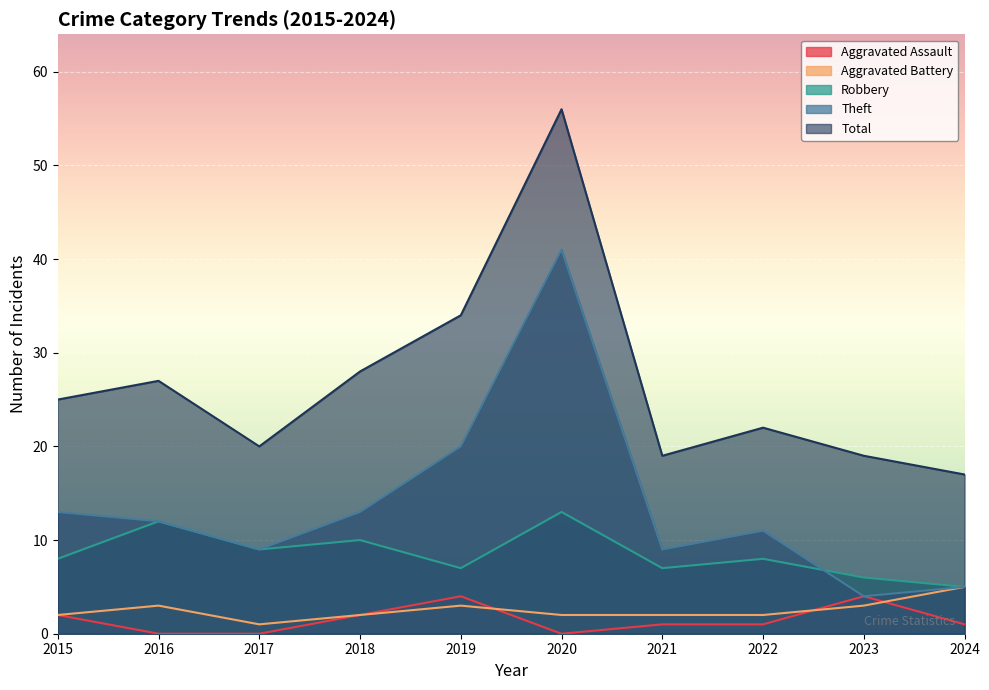

True or false: Robbery has more than 2 points higher than both neighbors.

True